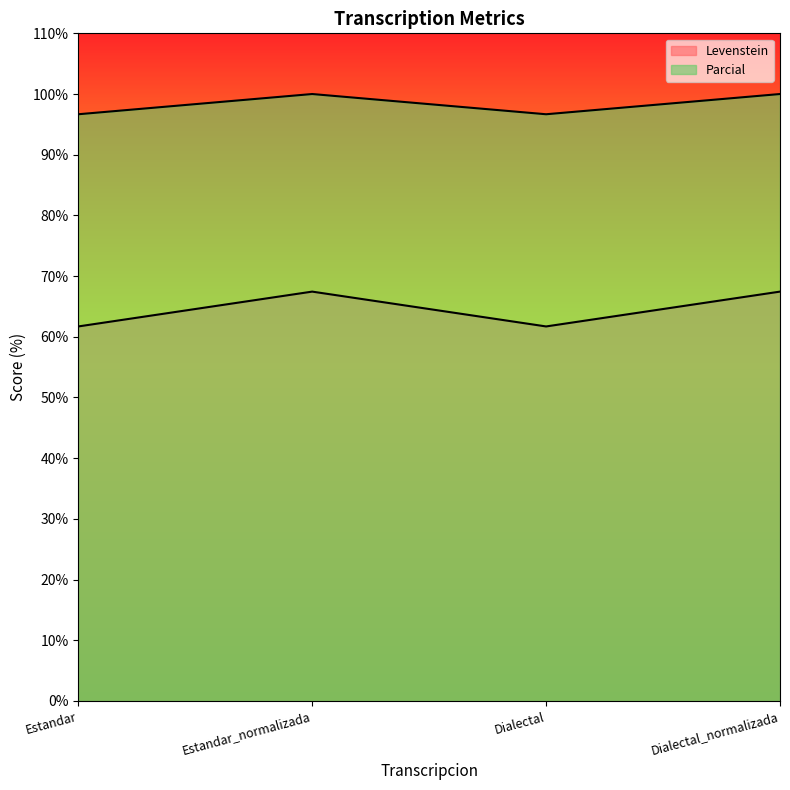

Rank the series by their maximum value, from lowest to highest.

Levenstein, Parcial